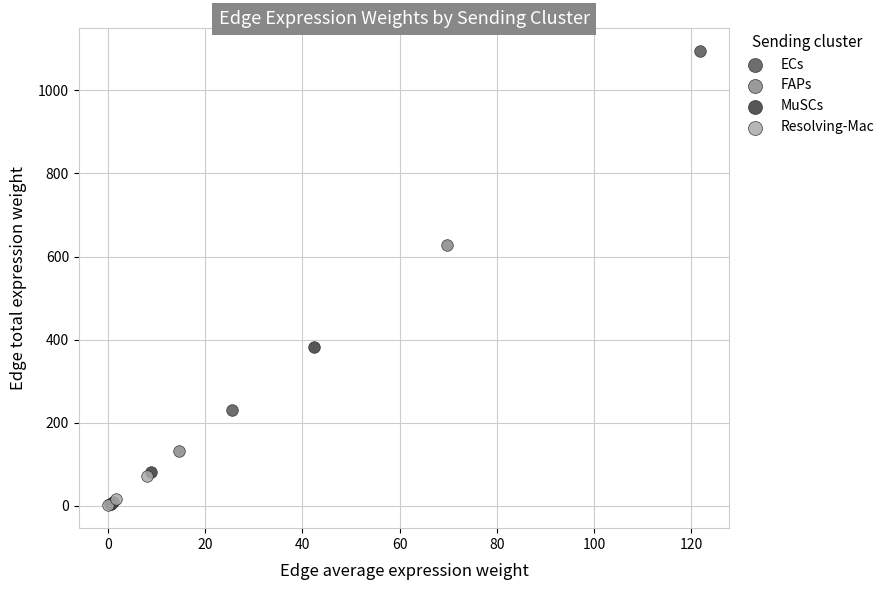

Which series has the largest Y range (max minus min)?

ECs